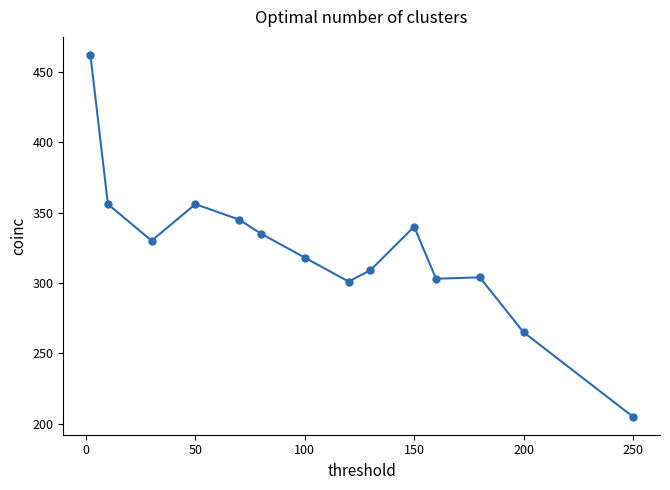

What is the maximum value shown in the chart?

462